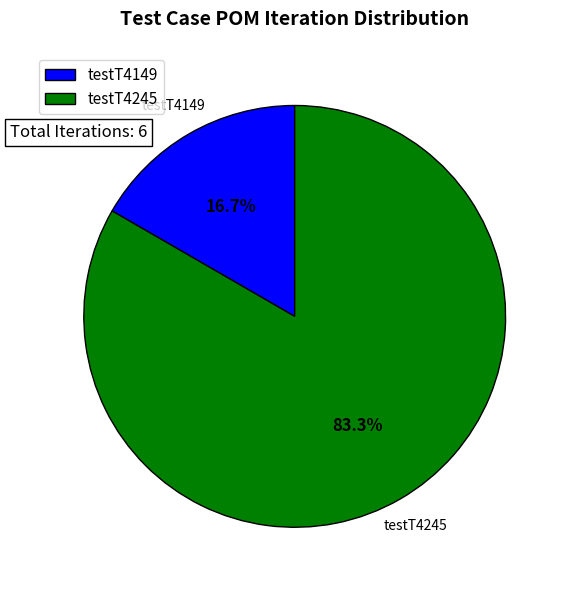

Which category has the biggest portion of the pie?

testT4245